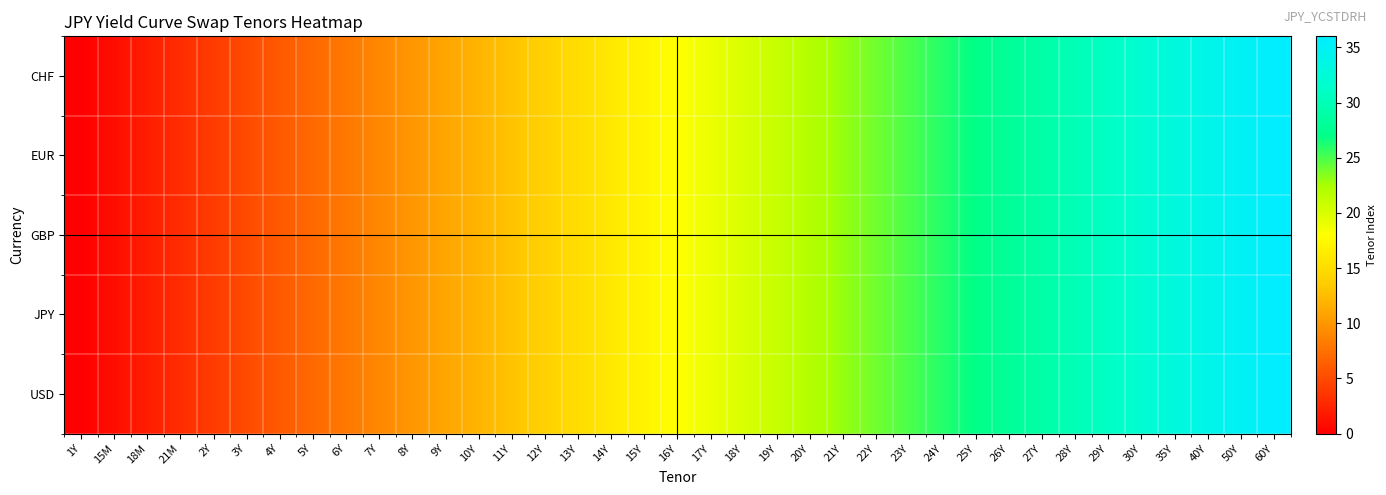

Between 1Y and 21Y, which is larger?

21Y